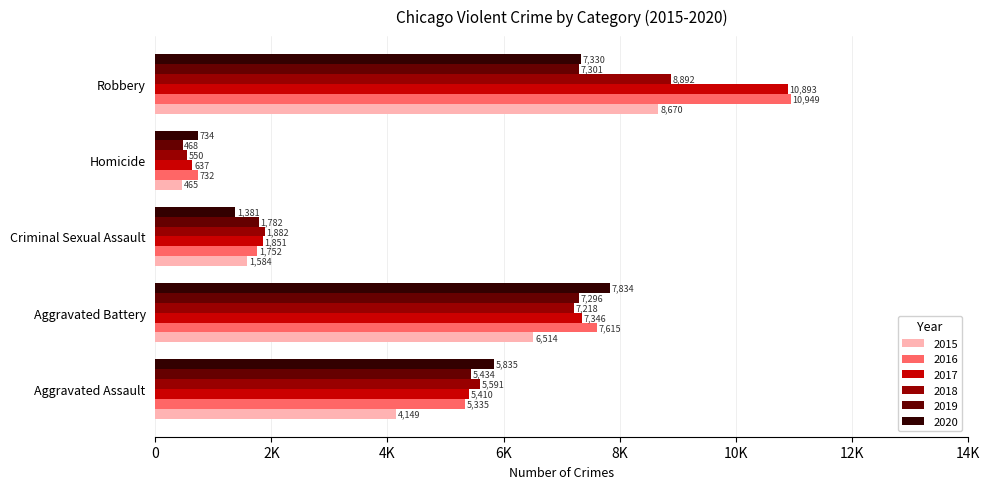

What are all the series names shown in the legend?

2015, 2016, 2017, 2018, 2019, 2020